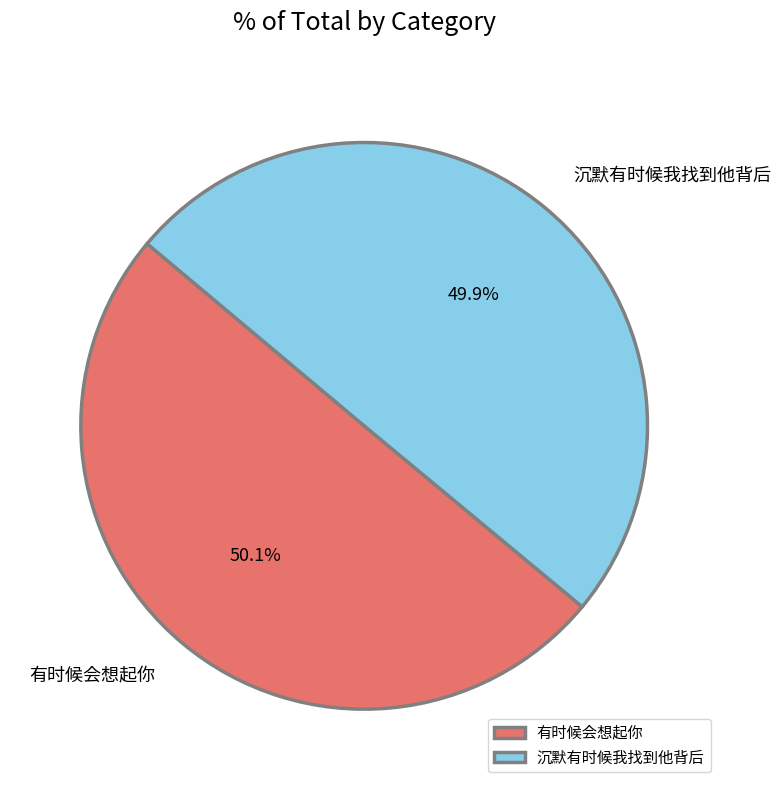

Rank the categories by value from lowest to highest.

沉默有时候我找到他背后, 有时候会想起你